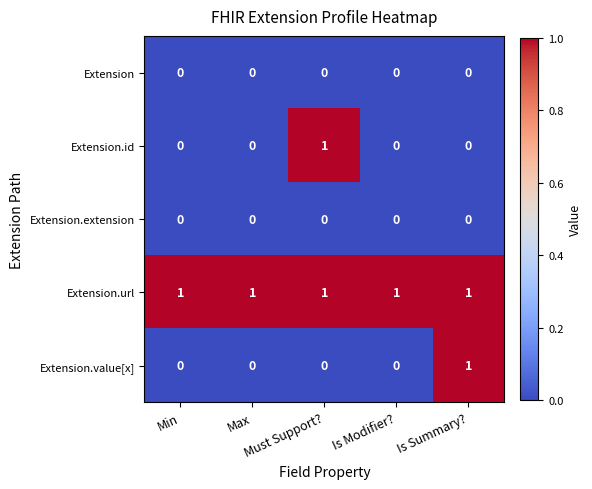

Which series has the largest total across all categories?

Extension.url